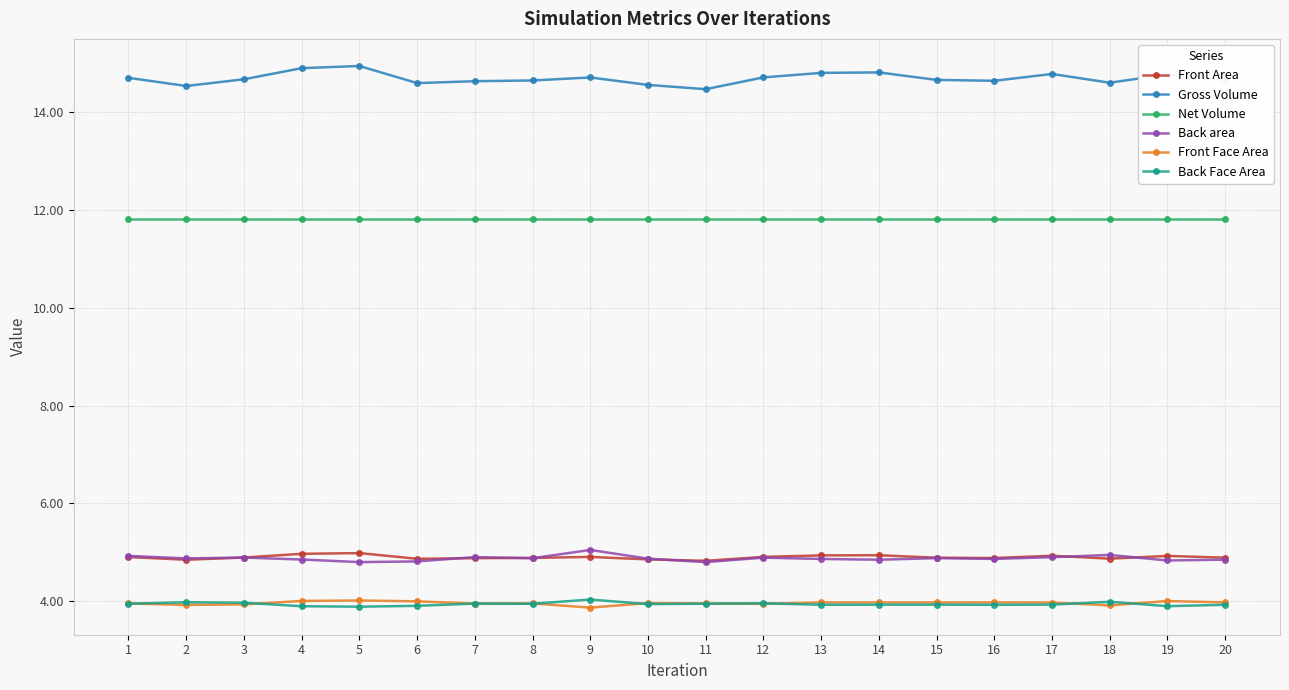

Is it true that Gross Volume equals 14.6 at 10?

True